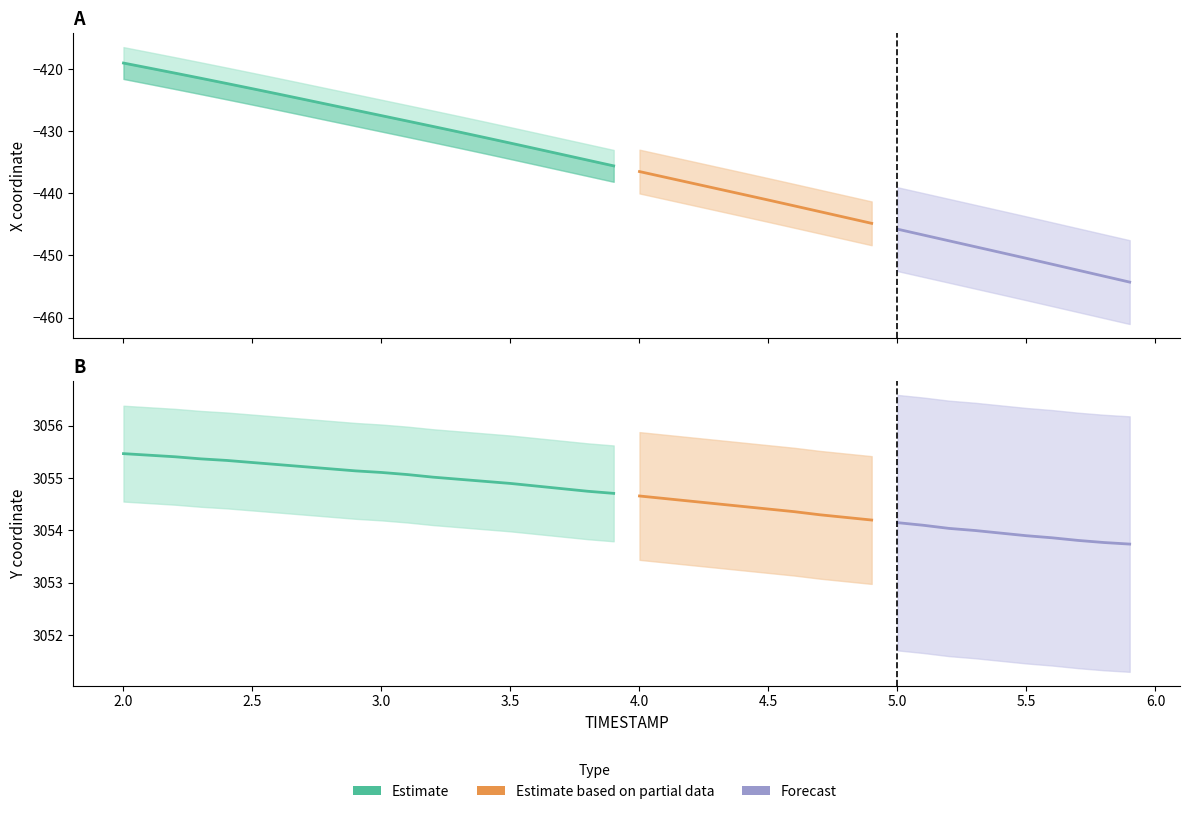

The value of Y at 5.2 is 3054.0. True or false?

True